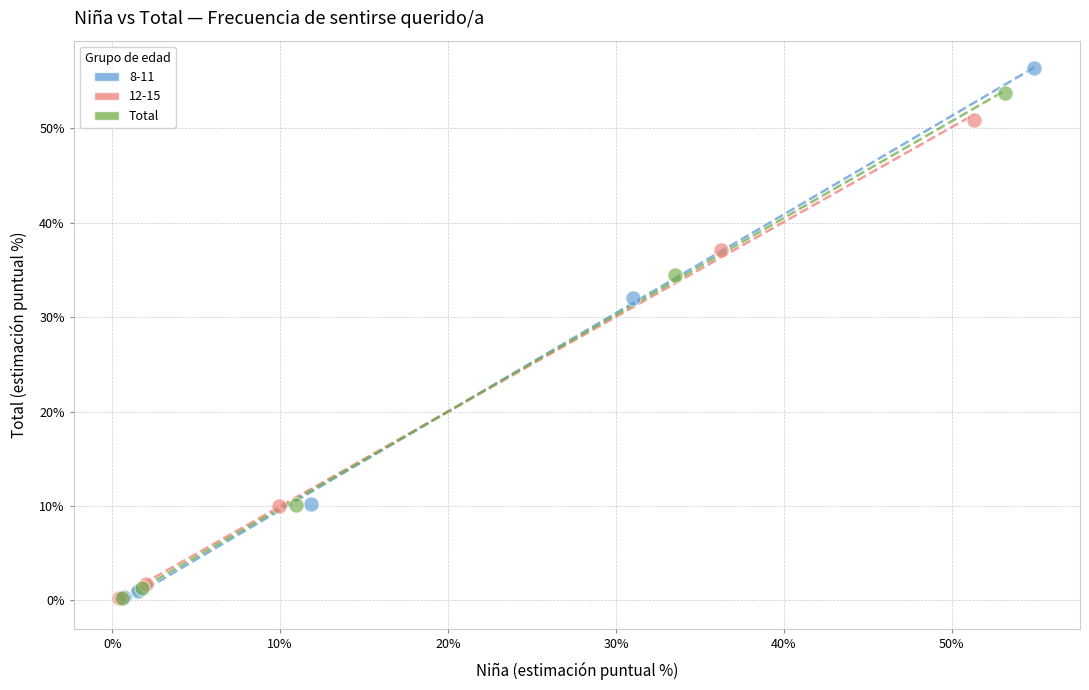

Which series reaches the maximum Y coordinate?

8-11